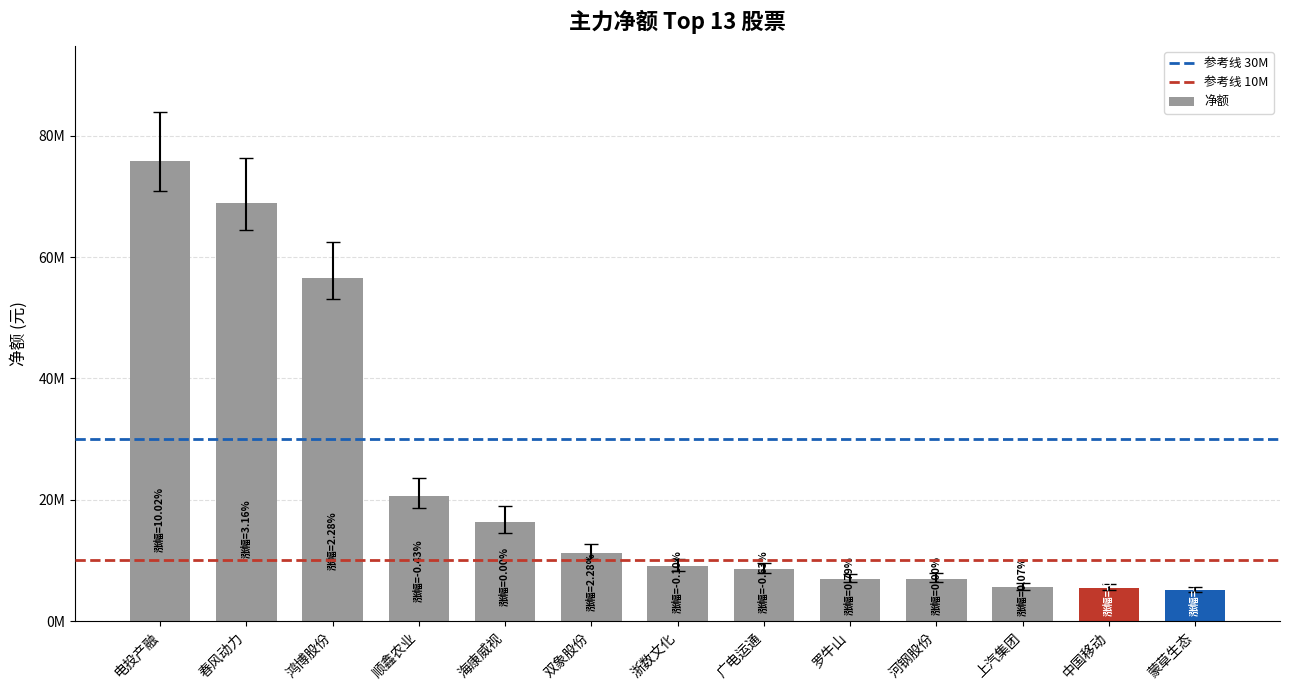

Are the bars horizontal?

No